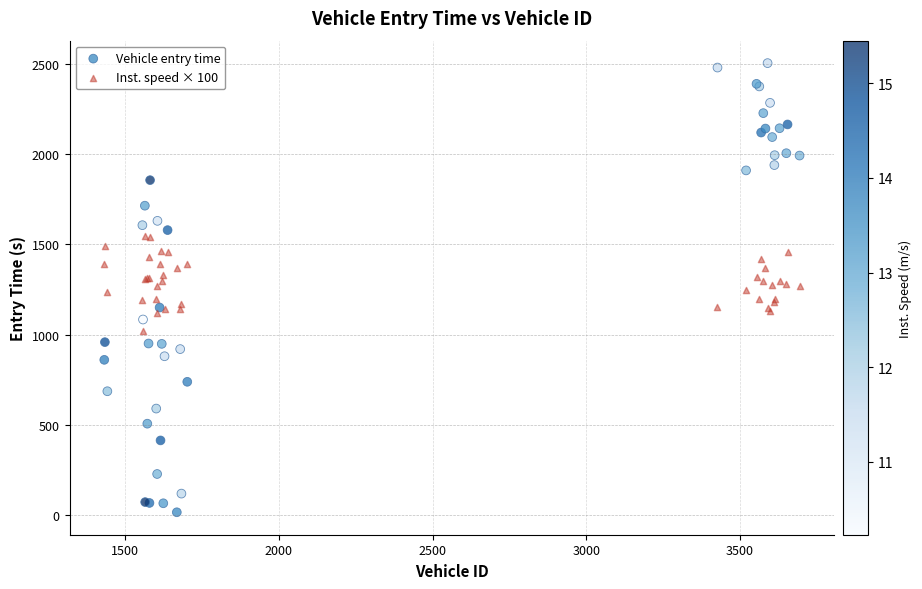

Which series contains the highest Y value?

Vehicle entry time